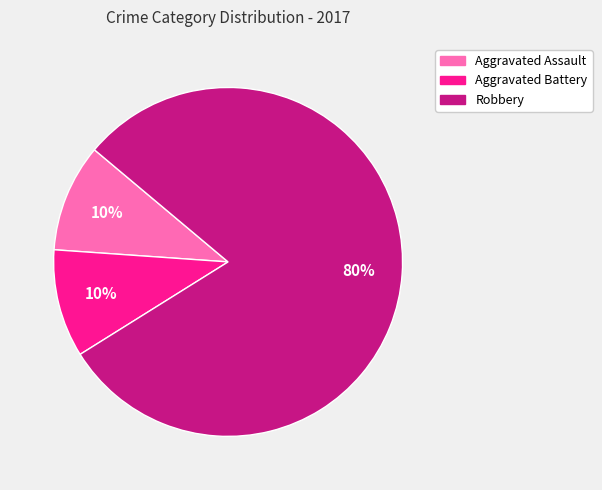

Is it true that Aggravated Assault is 1% of the pie?

False